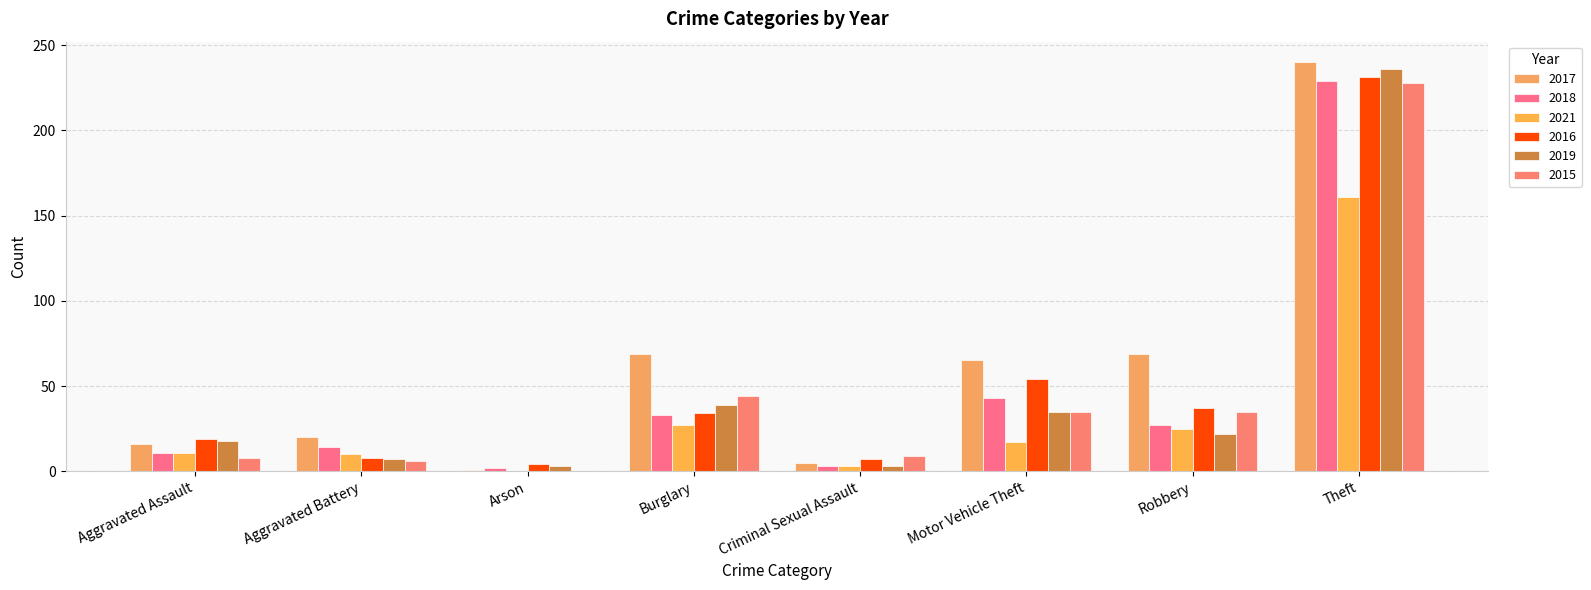

Reading right to left, list all the values displayed in this chart.

2017: 240	69	65	5	69	1	20	16
2018: 229	27	43	3	33	2	14	11
2021: 161	25	17	3	27	0	10	11
2016: 231	37	54	7	34	4	8	19
2019: 236	22	35	3	39	3	7	18
2015: 228	35	35	9	44	0	6	8